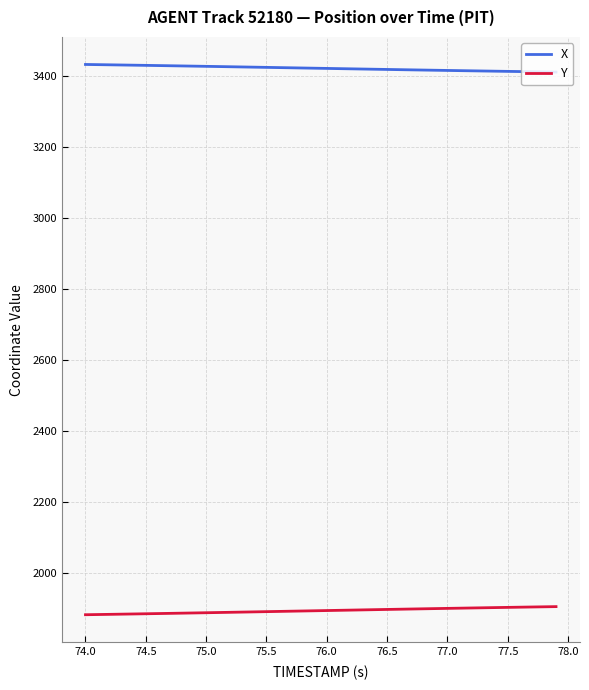

Rank the series by their maximum value, from highest to lowest.

X, Y